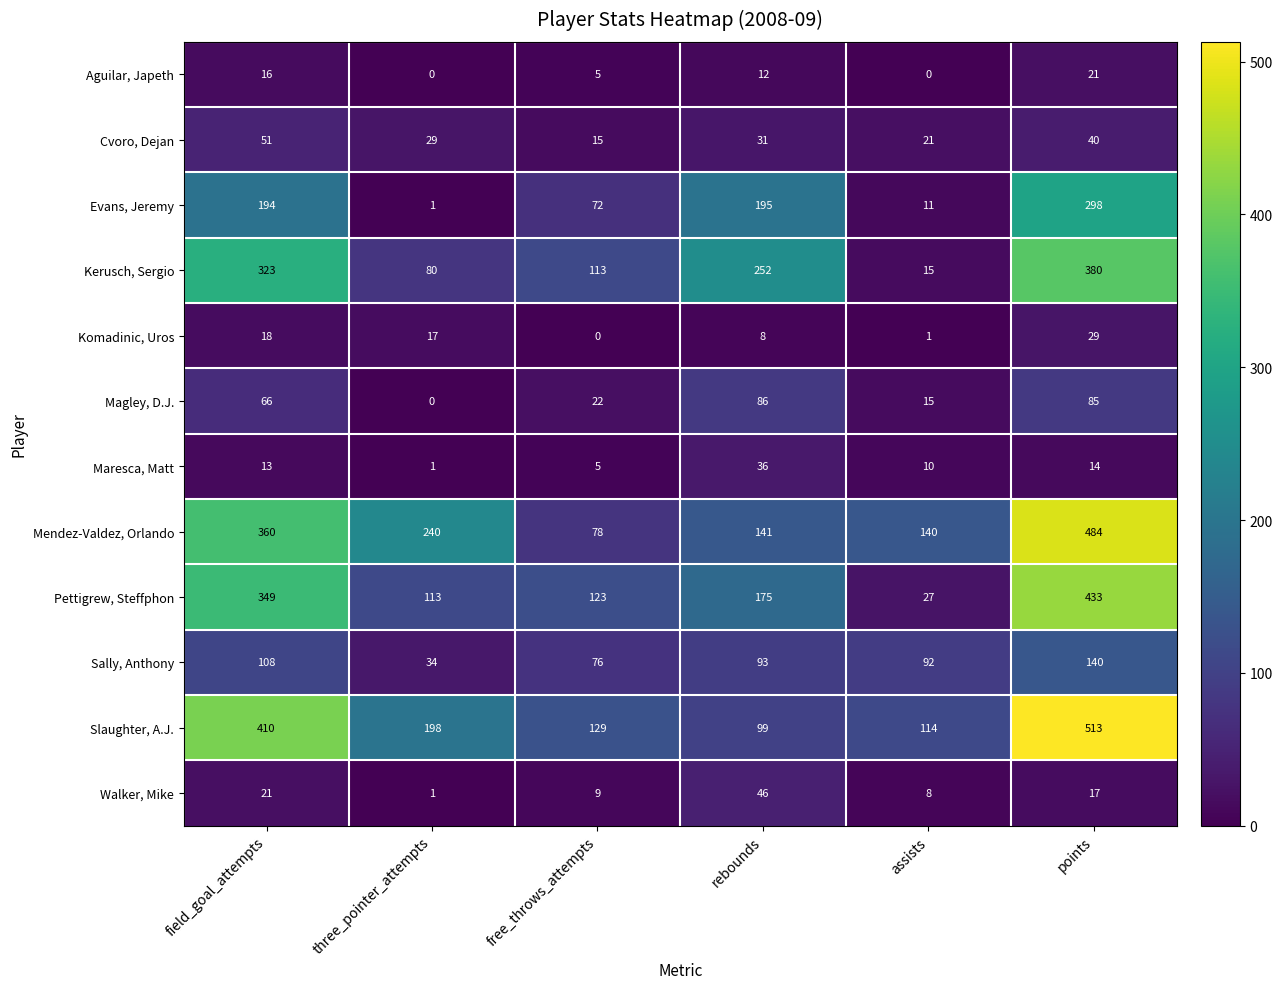

Where is Cvoro, Dejan nearest to the value 33?

rebounds